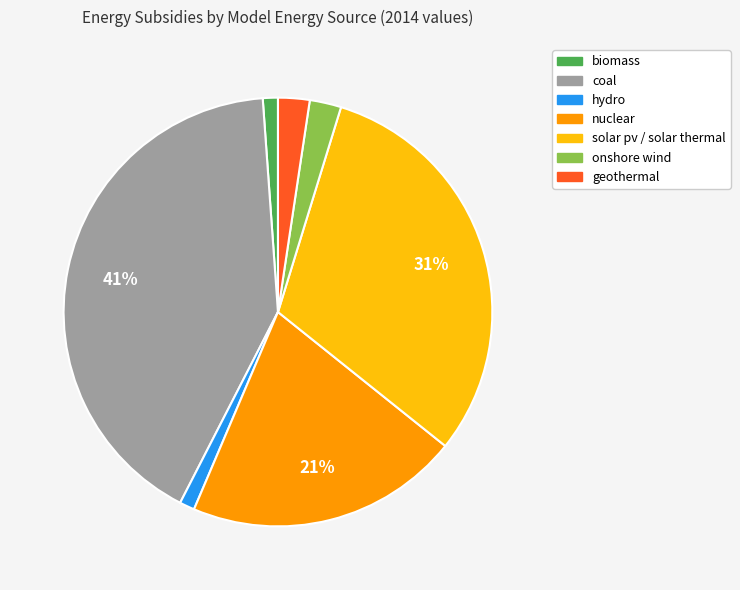

Is there a majority slice in this chart?

No